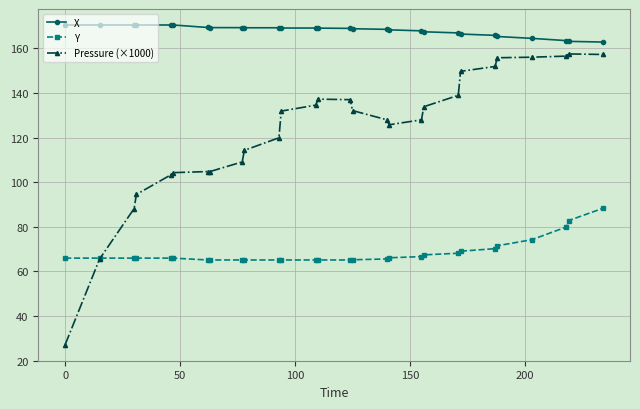

True or false: X and Pressure (×1000) cross at least once.

False